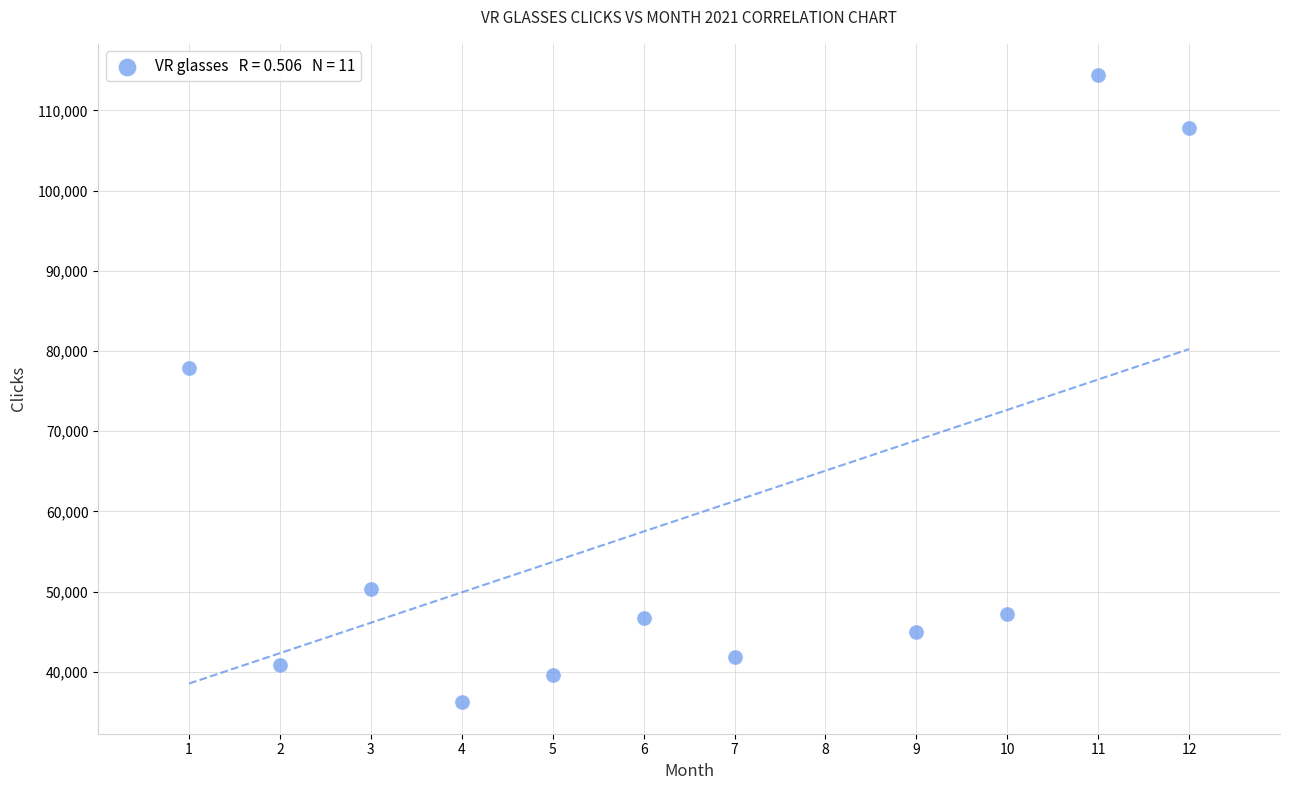

What Y value in the scatter plot is closest to 75289?

77847